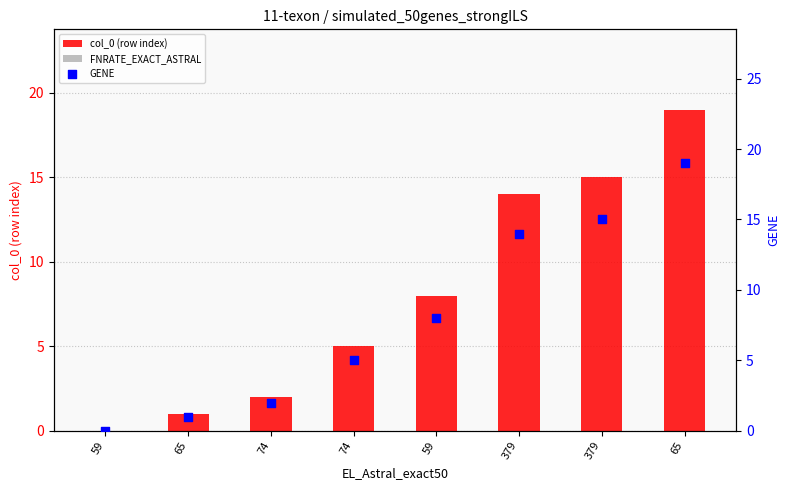

What are all the series names shown in the legend?

col_0 (row index), FNRATE_EXACT_ASTRAL, GENE